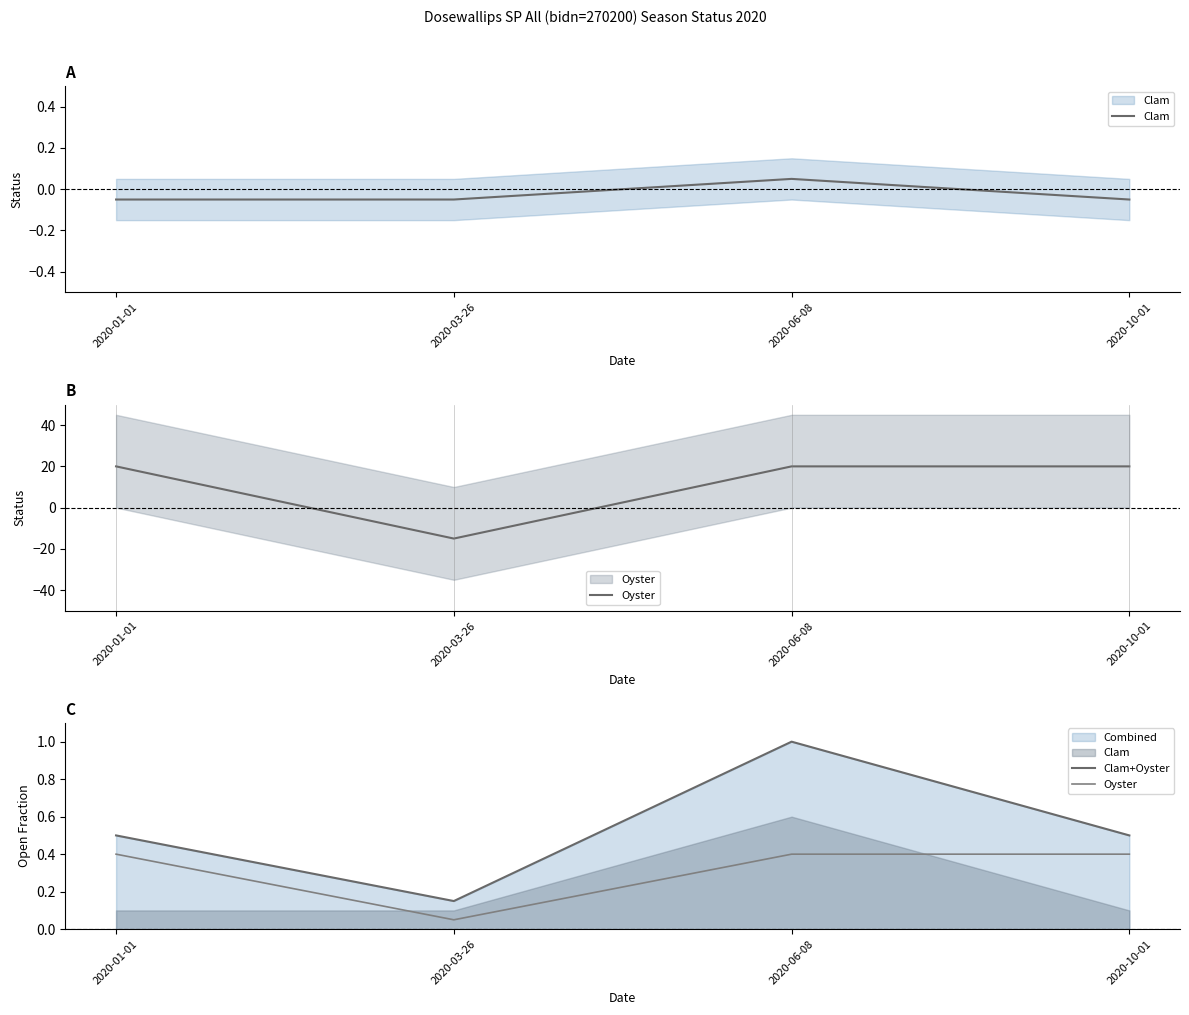

How many interior local peaks does the Clam series have?

1